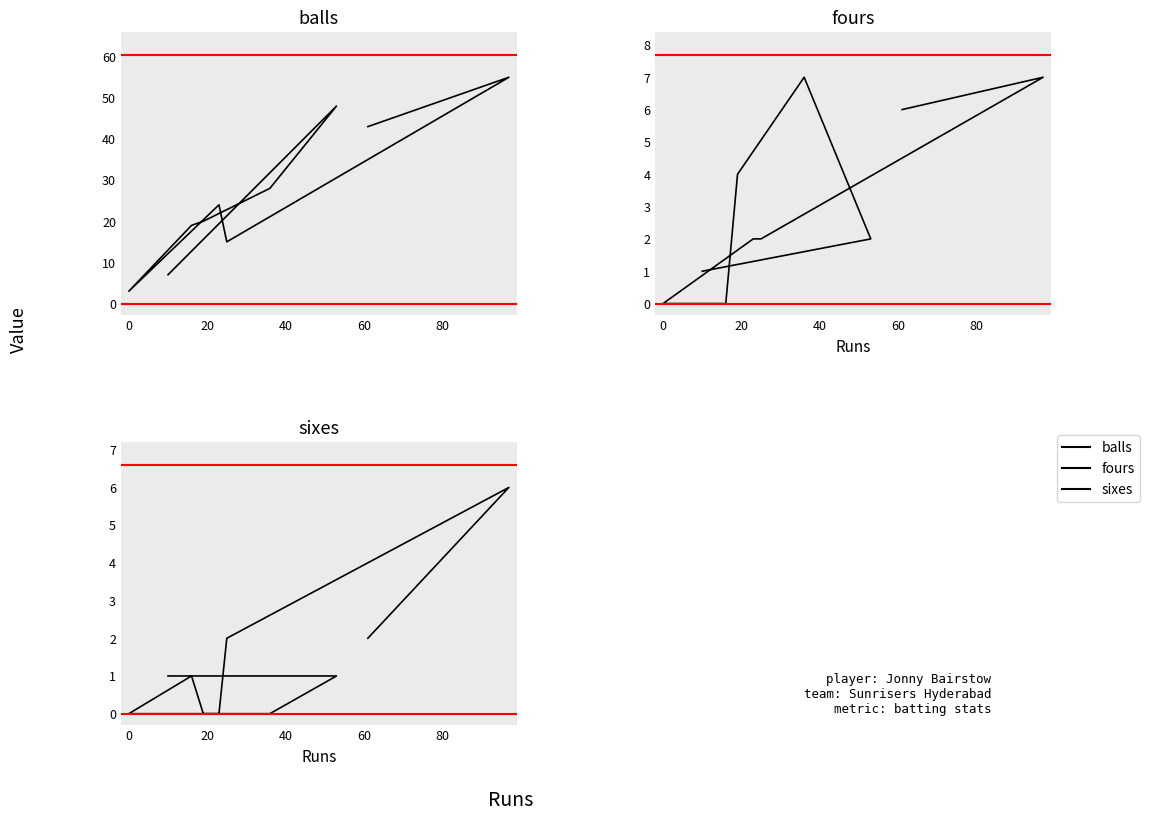

What is the sum of all balls values?

262